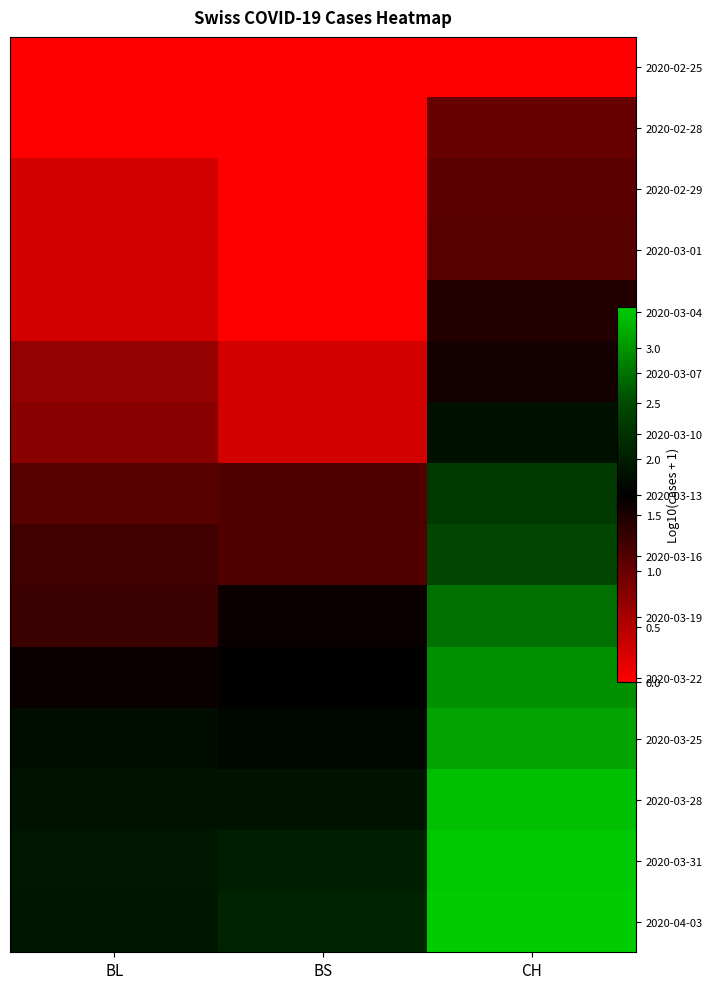

Read the 2020-03-07 value at BL.

0.7